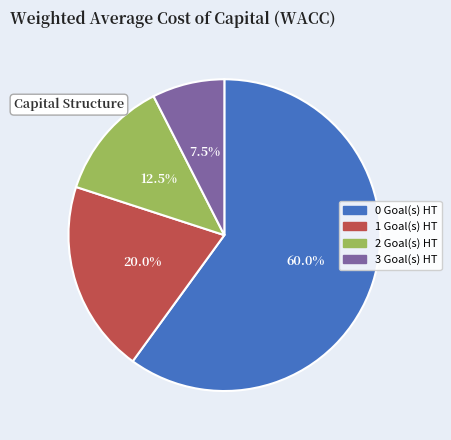

Is there any slice that represents more than half of the pie?

Yes